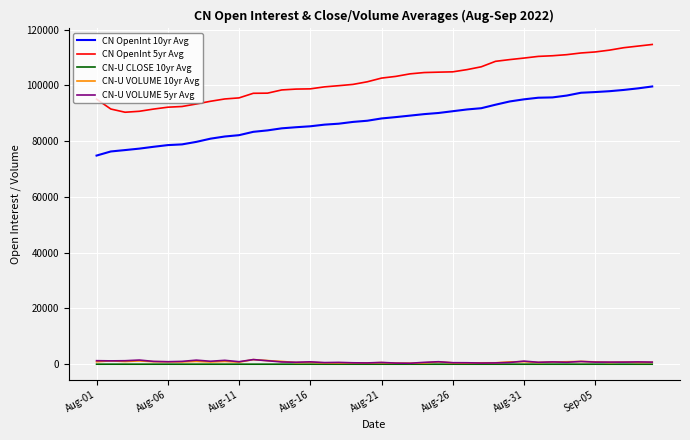

What is the lowest value of the CN OpenInt 10yr Avg series?

74833.6